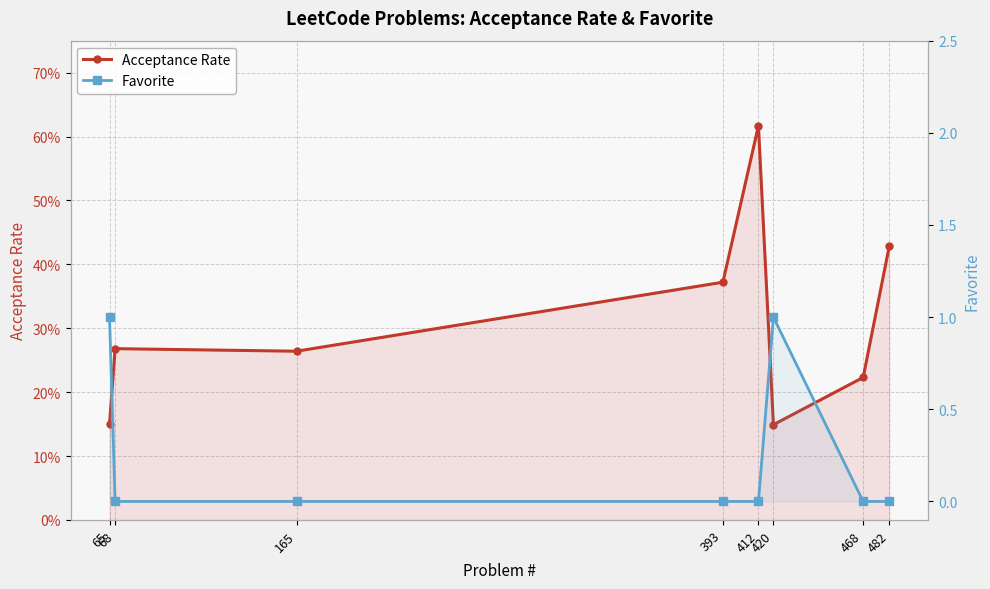

How many interior local valleys does the Acceptance Rate series have?

2